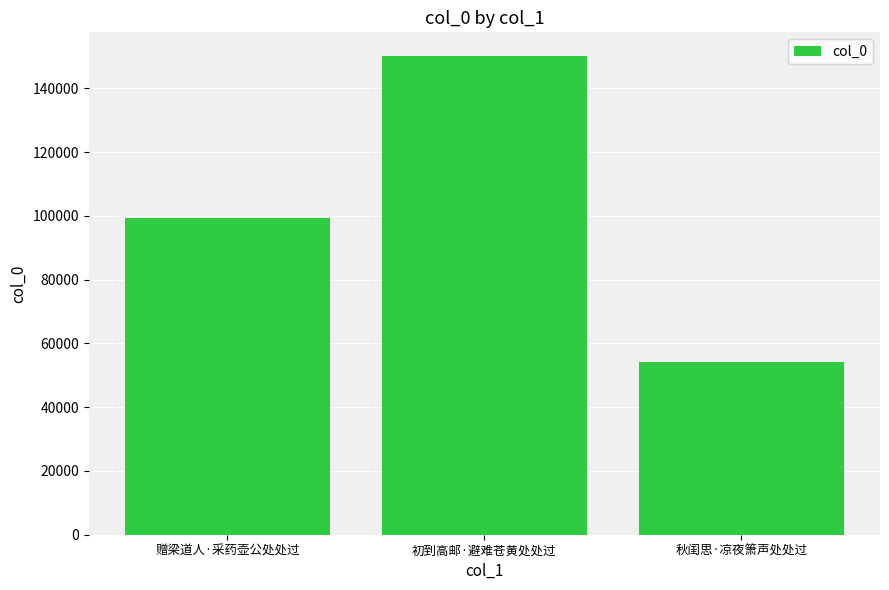

Reading left to right, transcribe all the data shown in this chart.

99219	150089	54137